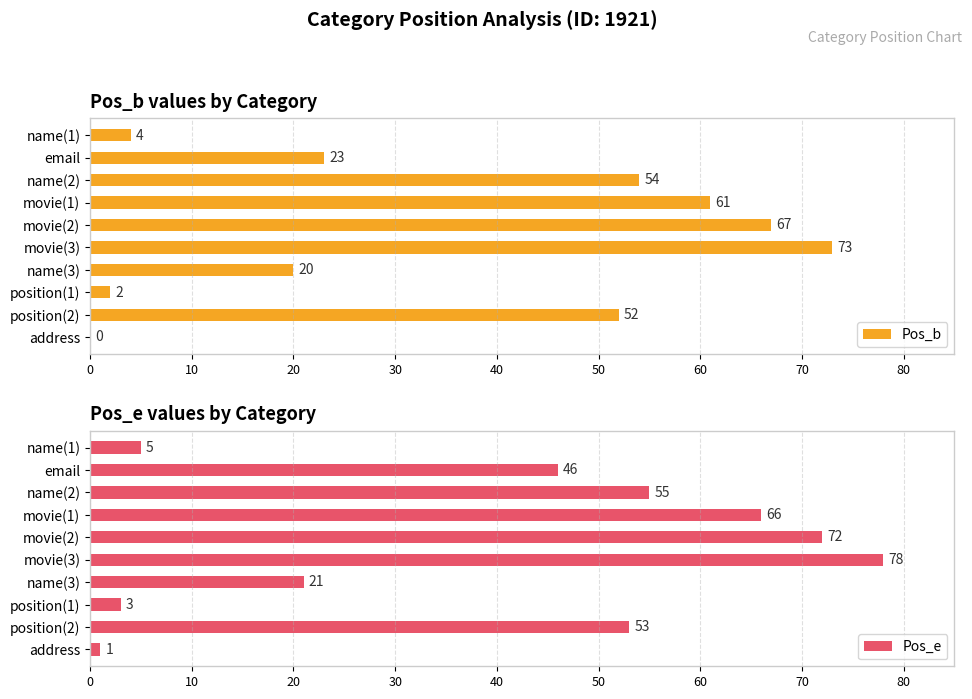

The value of Pos_b at movie(3) is 73. True or false?

True